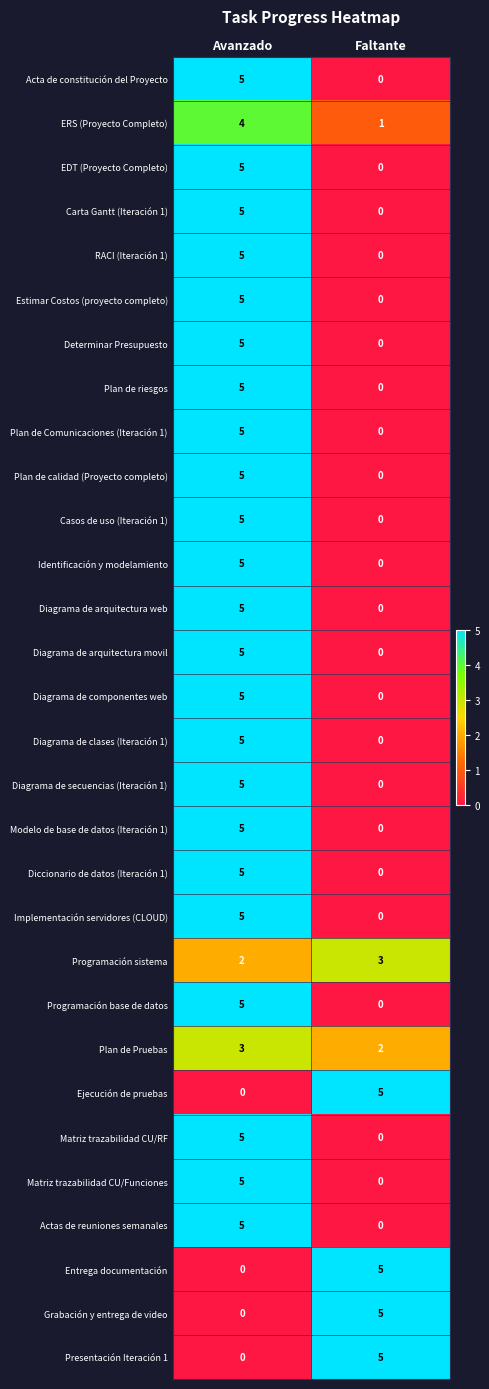

What value does the Implementación servidores (CLOUD) series have at Avanzado?

5